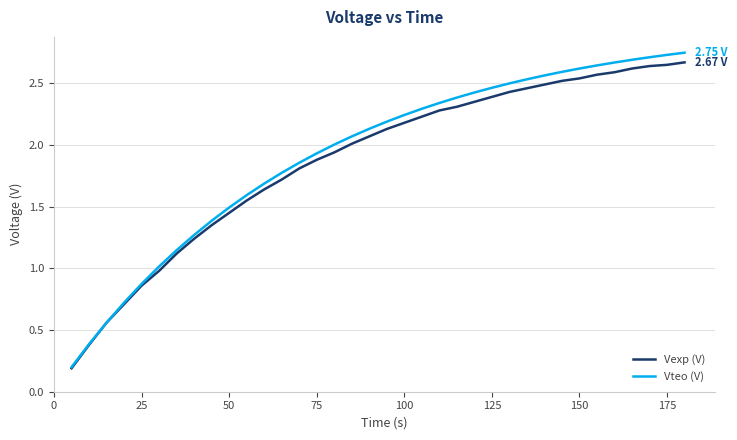

What is the sum of all Vteo (V) values?

69.4